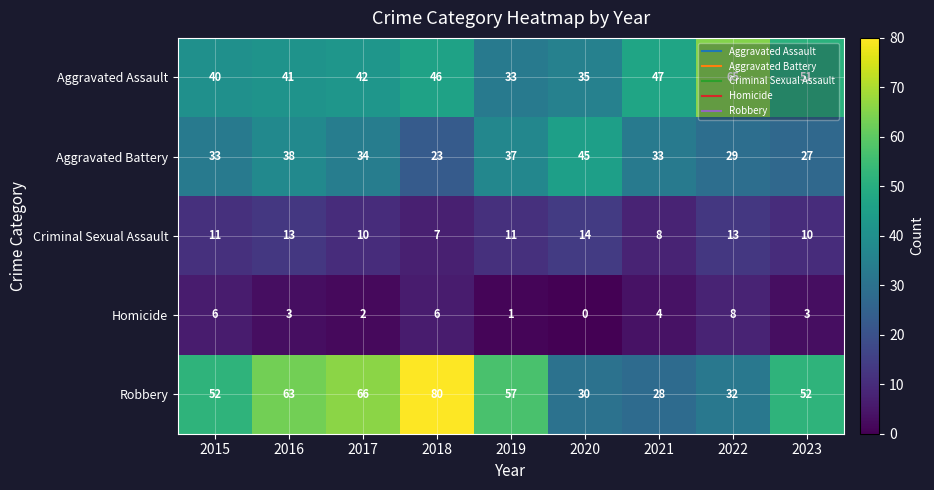

True or false: Aggravated Assault has a value of 72 at 2016.

False